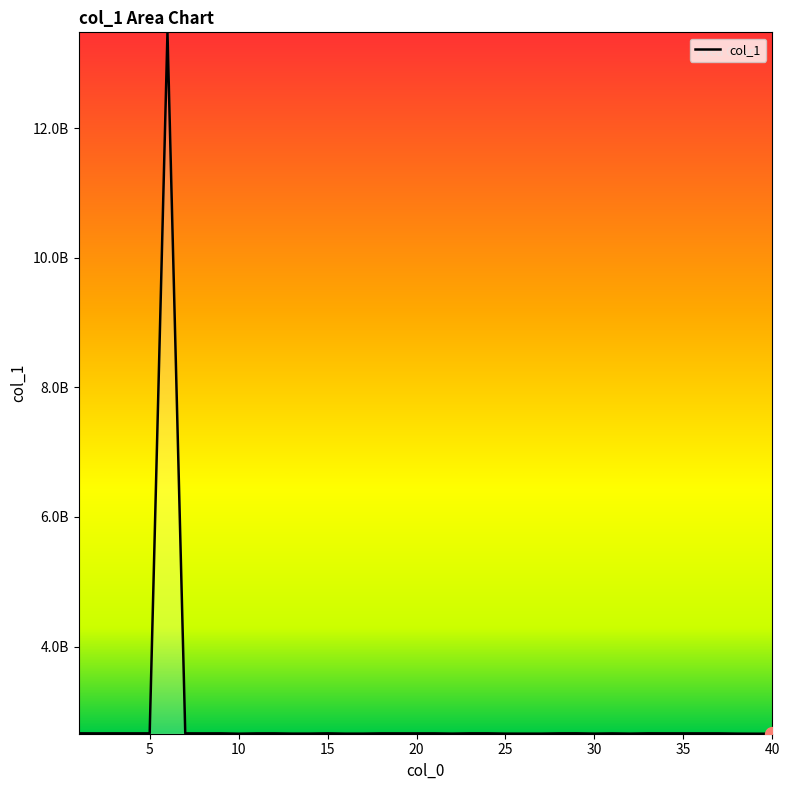

How many interior local valleys (lower than both neighbors) does the data have?

12